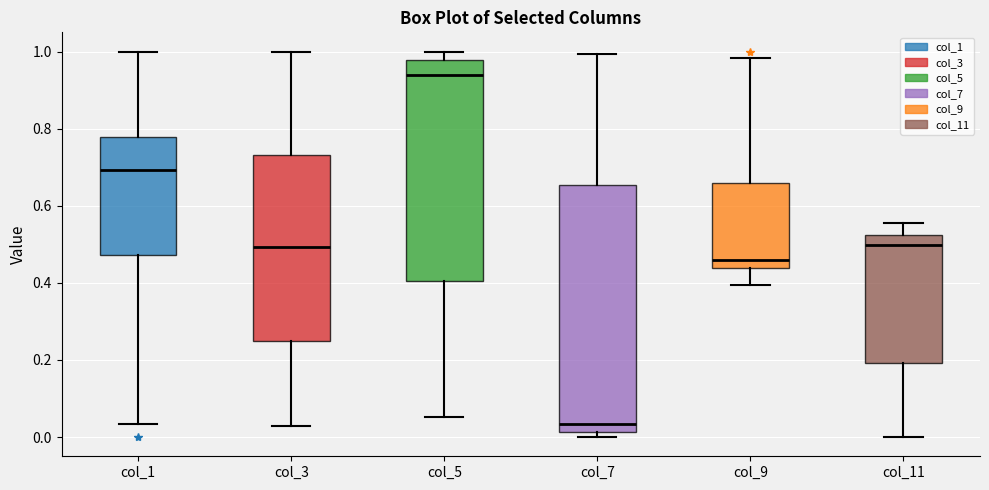

Reading left to right, read every box against the y-axis: the position of its median line, the range the box covers, and the ends of its whiskers. The values are not printed on the chart, so give them approximately, as read against the axis.

col_1: median 0.70, box 0.48 to 0.78, whiskers 0.04 to 1.00
col_3: median 0.50, box 0.24 to 0.74, whiskers 0.02 to 1.00
col_5: median 0.94, box 0.40 to 0.98, whiskers 0.06 to 1.00
col_7: median 0.04, box 0.02 to 0.66, whiskers 0.00 to 1.00
col_9: median 0.46, box 0.44 to 0.66, whiskers 0.40 to 0.98
col_11: median 0.50, box 0.20 to 0.52, whiskers 0.00 to 0.56